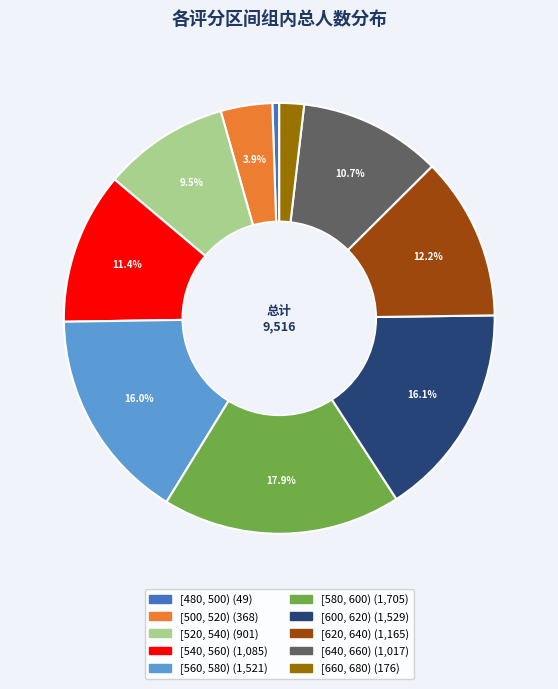

Is there any slice that represents more than half of the pie?

No